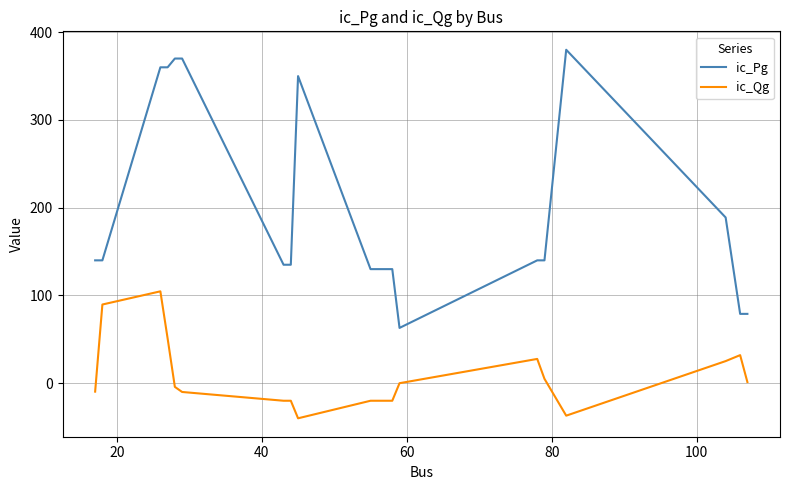

What is the maximum value for ic_Qg?

104.7